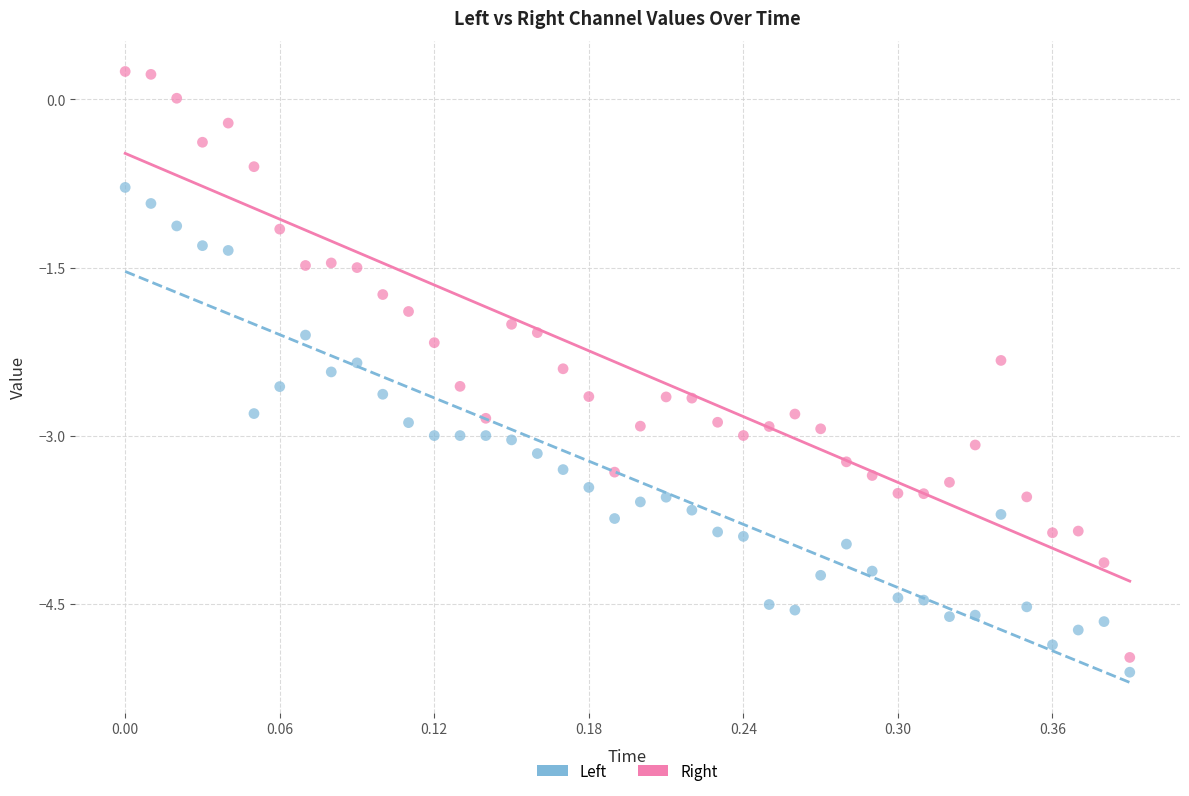

What are all the series names shown in the legend?

Left, Right